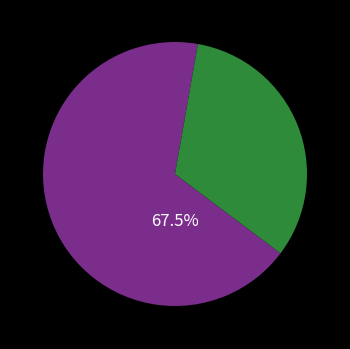

Is there any slice that represents more than half of the pie?

Yes